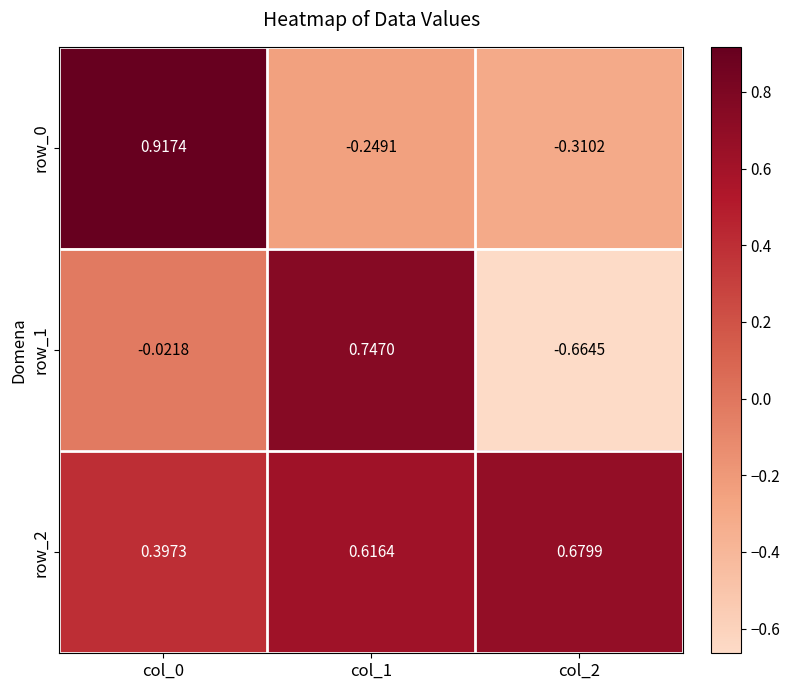

Is the value of row_0 at col_0 greater than the value of row_1 at col_1?

Yes